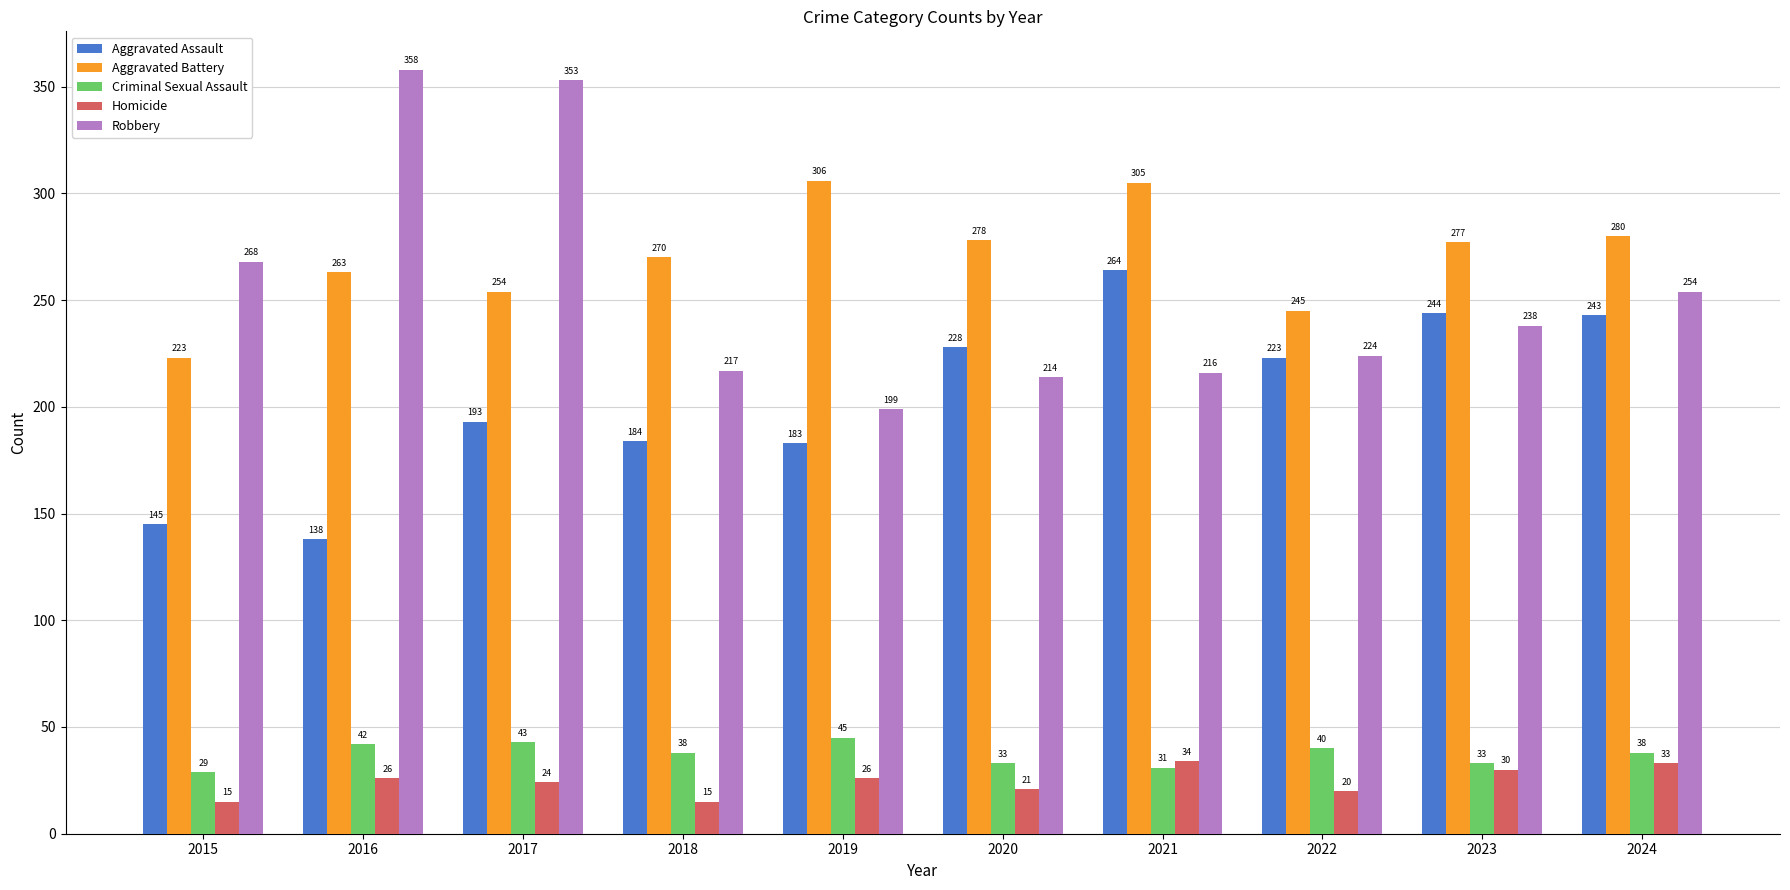

What are all the series names shown in the legend?

Aggravated Assault, Aggravated Battery, Criminal Sexual Assault, Homicide, Robbery